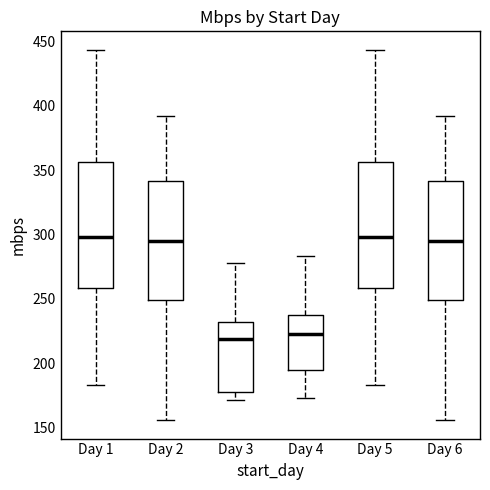

Where does the upper whisker of the box for Day 2 end on the y-axis? The values are not printed on the chart, so give them approximately, as read against the axis.

390